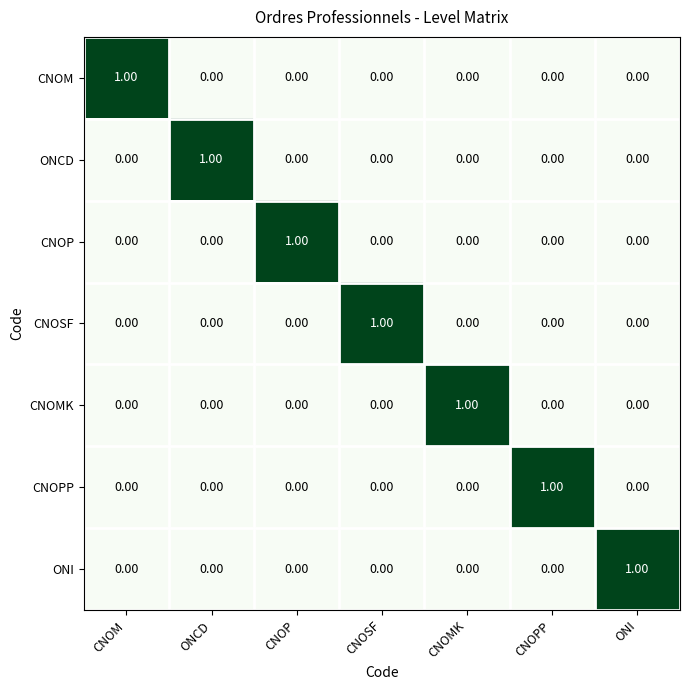

At how many categories does at least one series exceed 0?

7